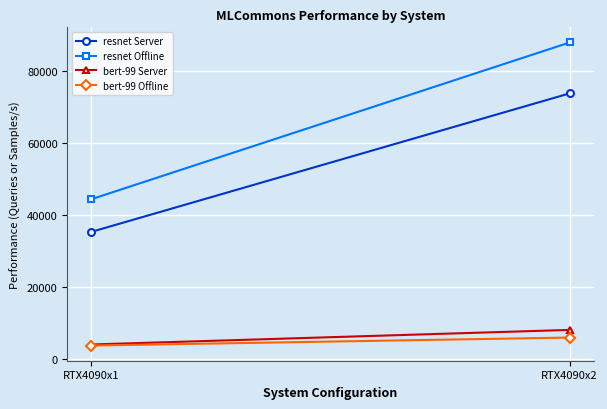

What is the average value of the bert-99 Server series?

6161.2